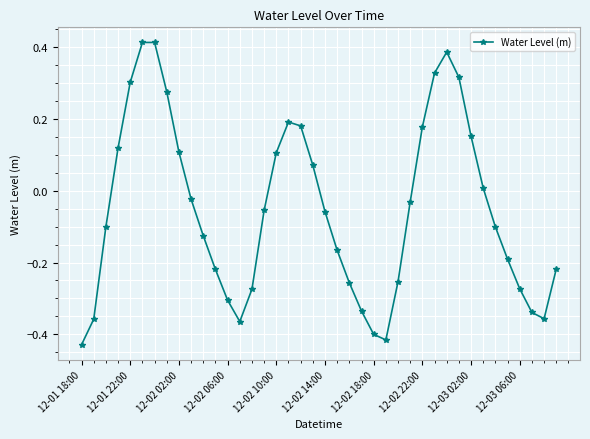

How many interior local peaks (higher than both neighbors) does the data have?

3